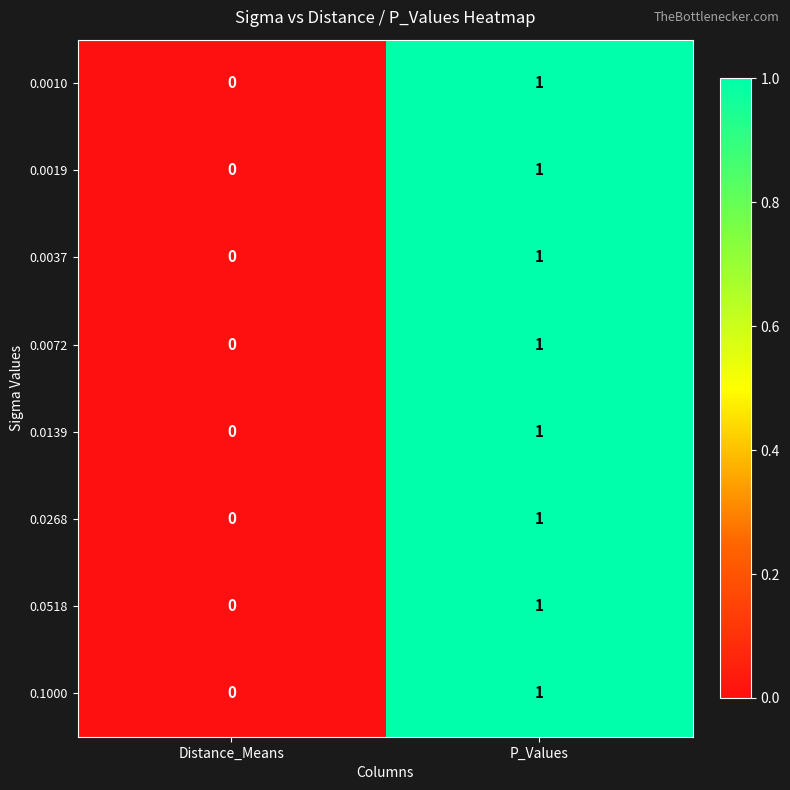

Is it true that 0.0019 equals 2 at P_Values?

False